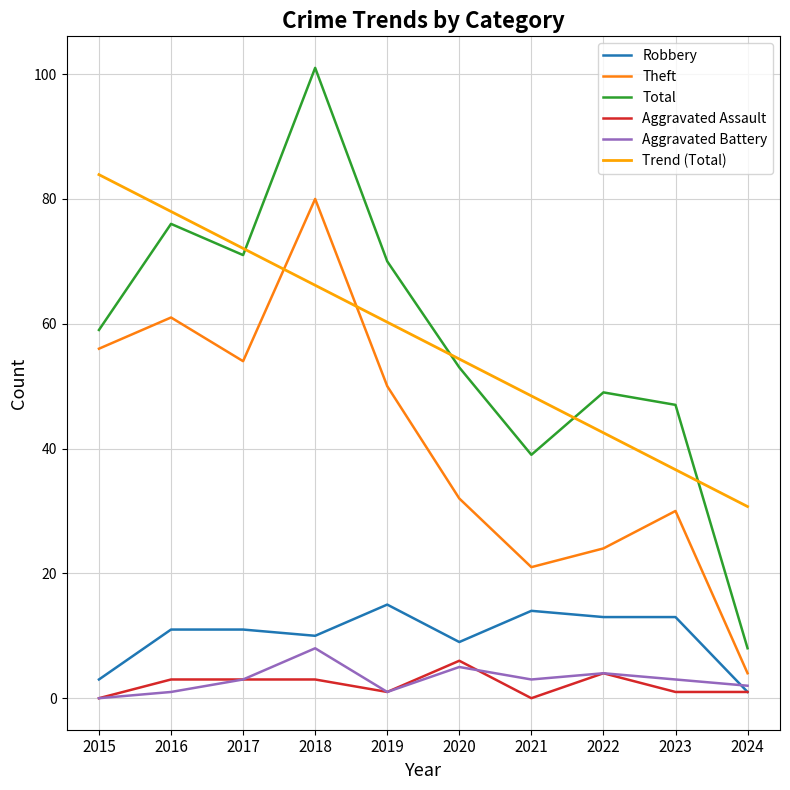

True or false: Theft has a value of 61.0 at 2016.

True